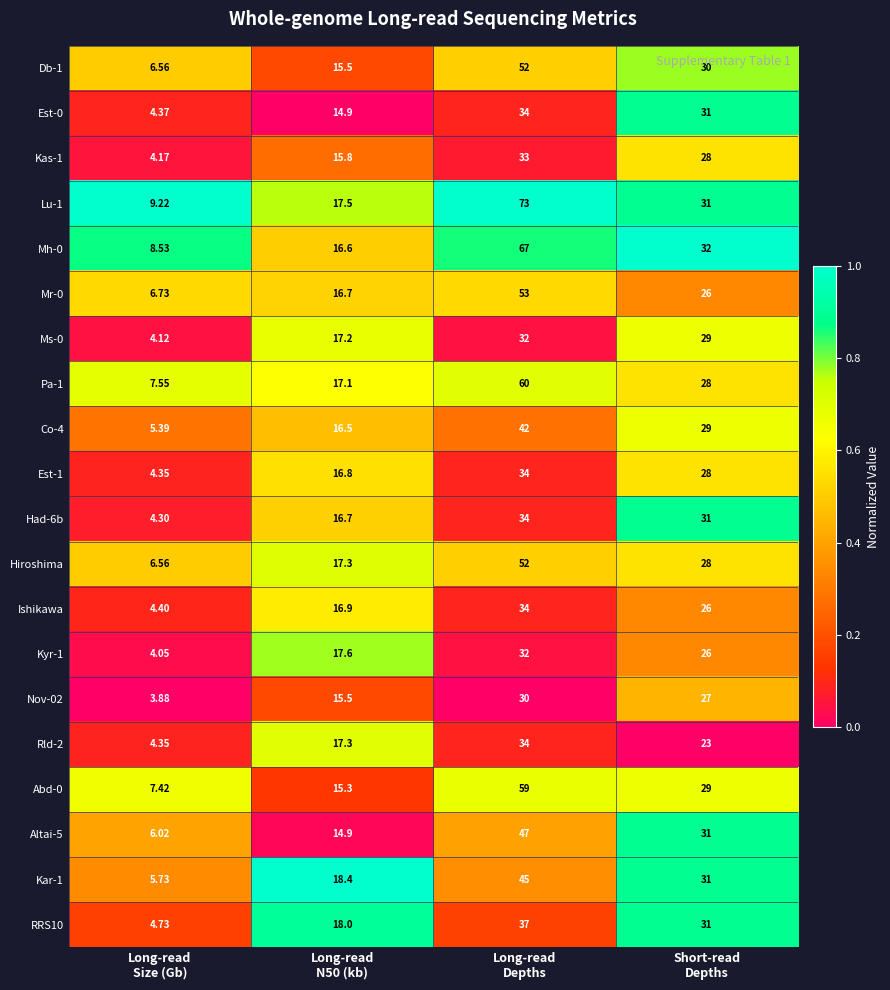

At which category does the chart reach its minimum across all series?

Long-read
Size (Gb)